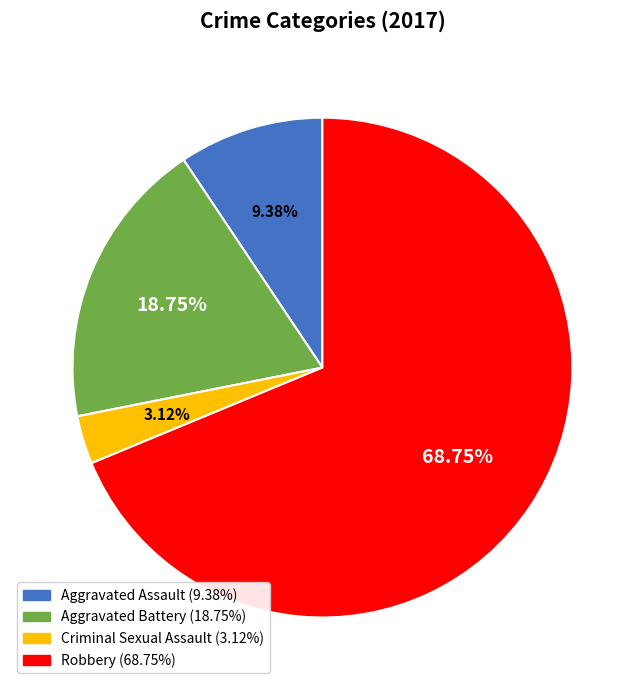

To the nearest percent, what is the difference between the Criminal Sexual Assault and Robbery slice percentages?

66%